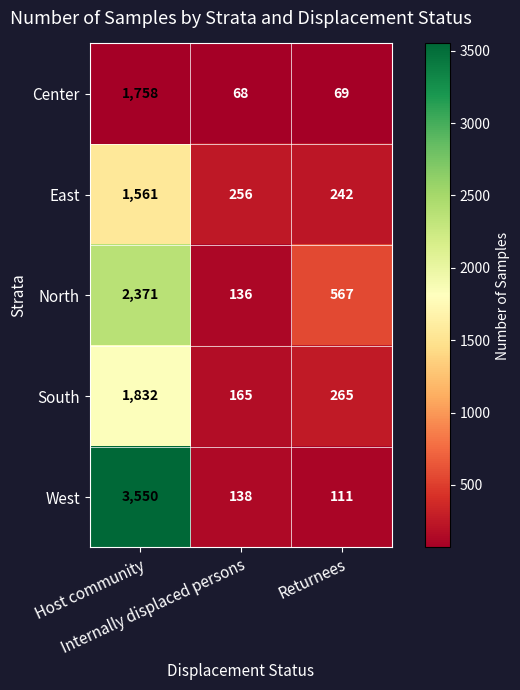

Rank the series by their maximum value, from highest to lowest.

West, North, South, Center, East